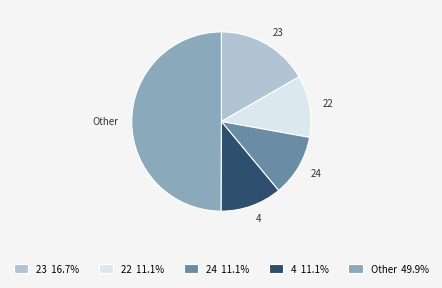

Does 24 11.1% represent more than half of the total?

No